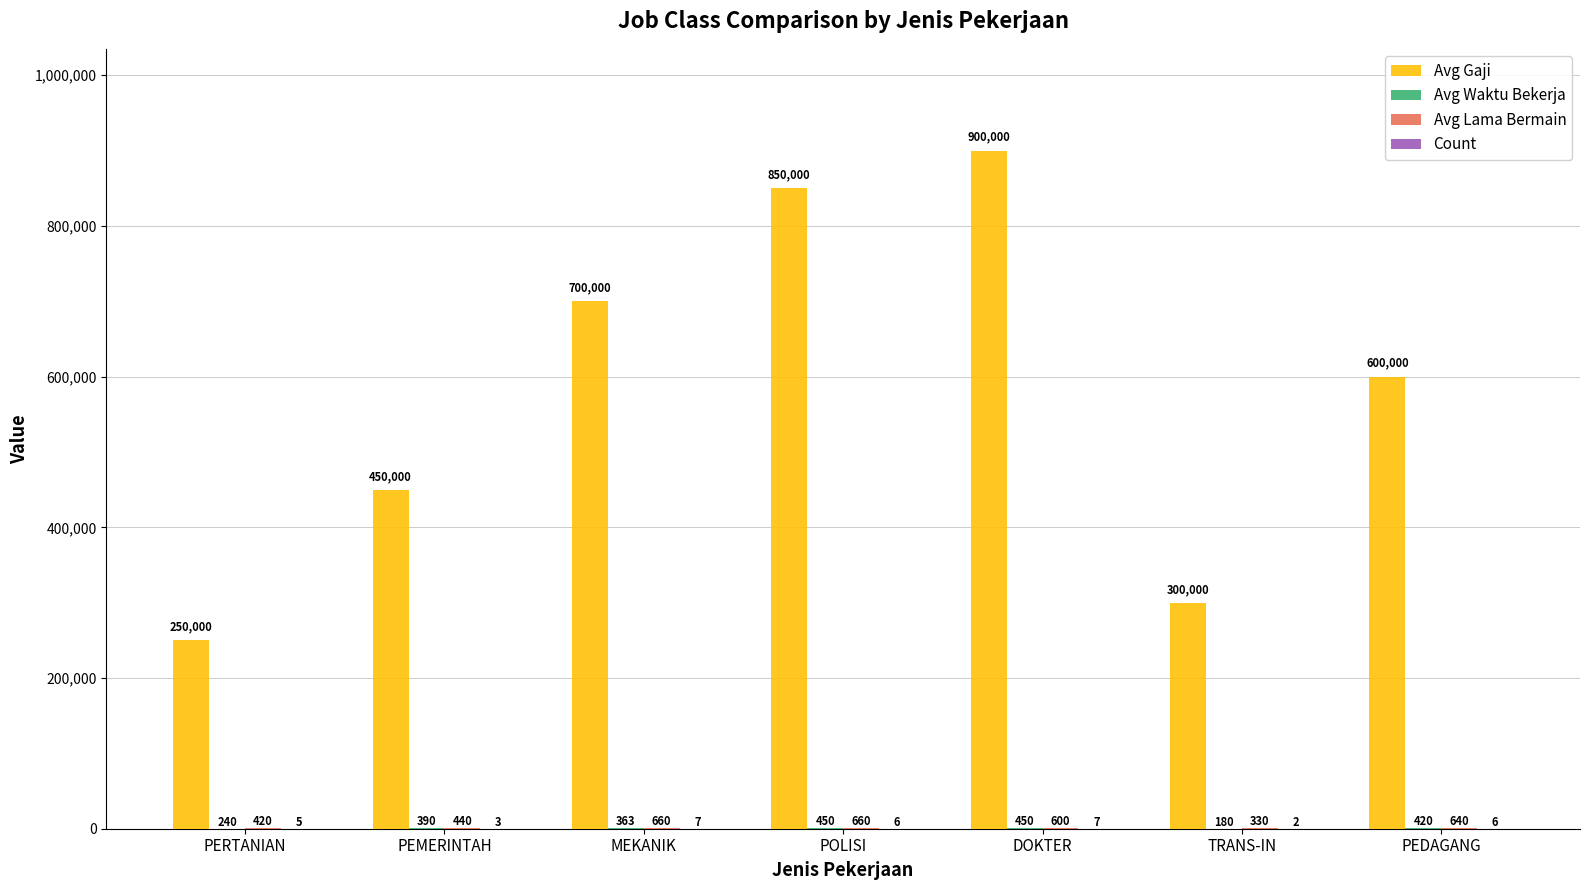

Is it true that Avg Gaji equals 382403 at MEKANIK?

False